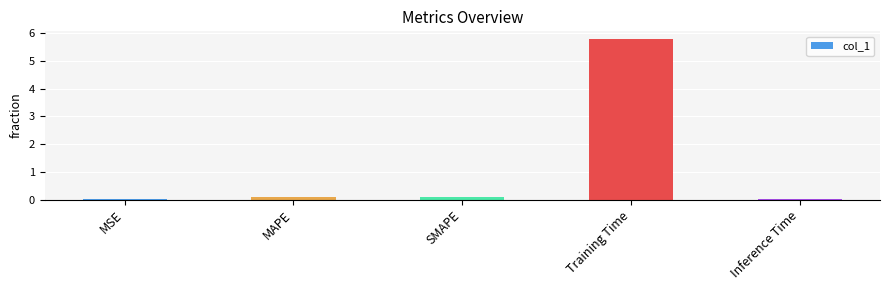

What is the sum of all values?

6.0